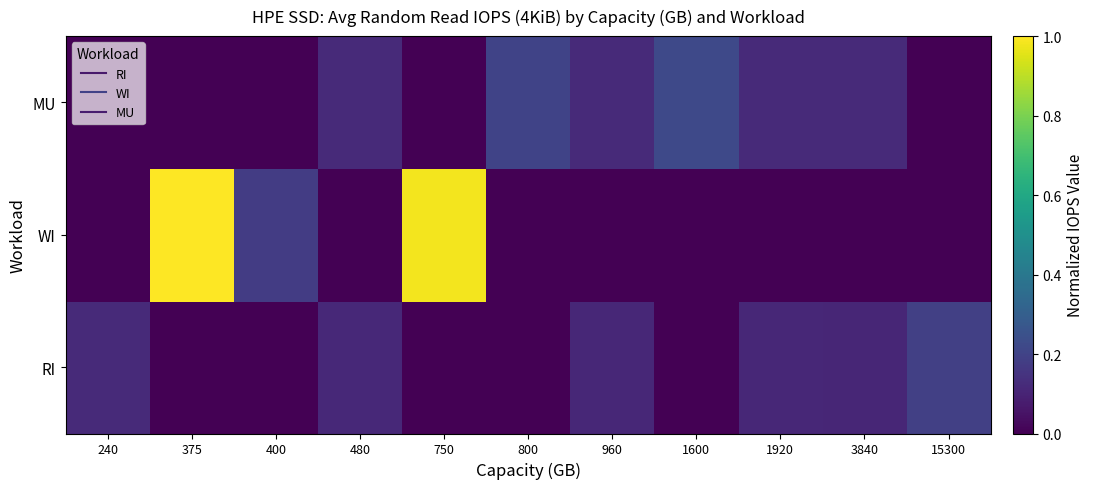

At which category is the sum across all series the highest?

375